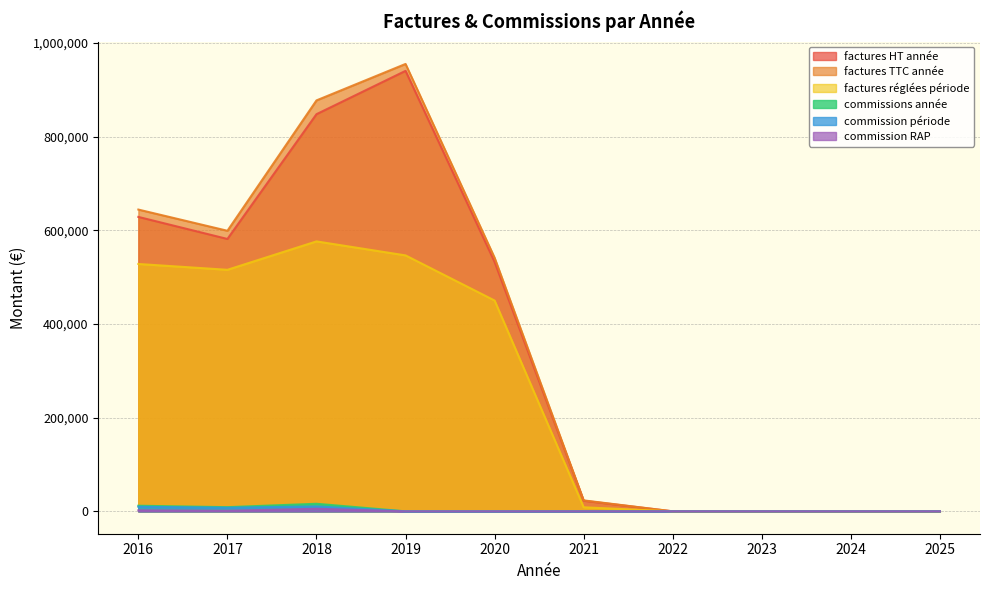

What is the approximate value of factures HT année at 2020, to the nearest 50?

532450